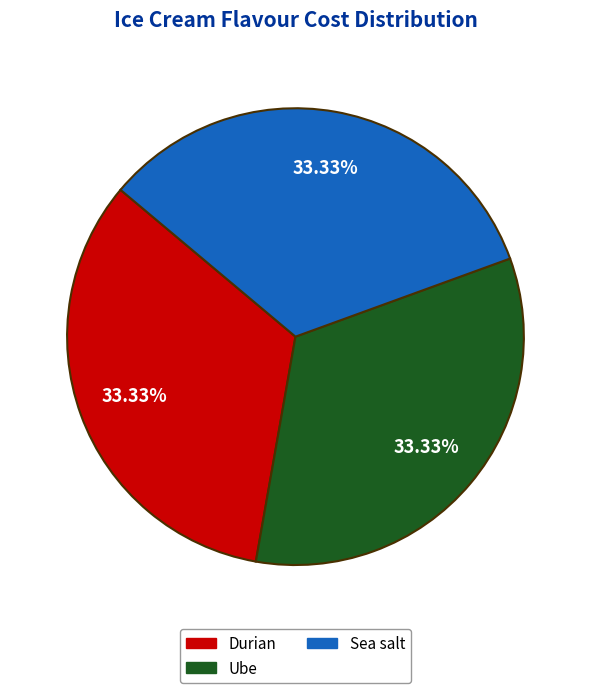

How much of the chart is everything except Ube?

66.7%